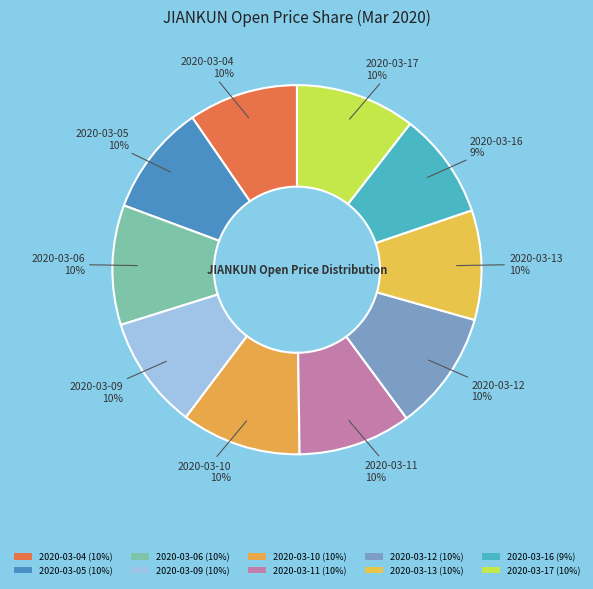

How many slices are in this pie chart?

10